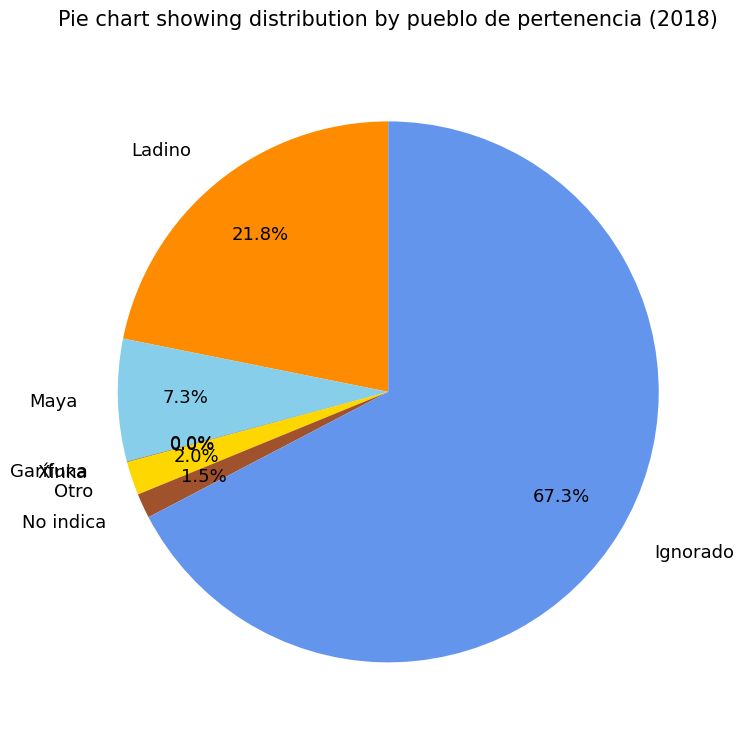

What percentage do Ladino and No indica together represent?

23.3%